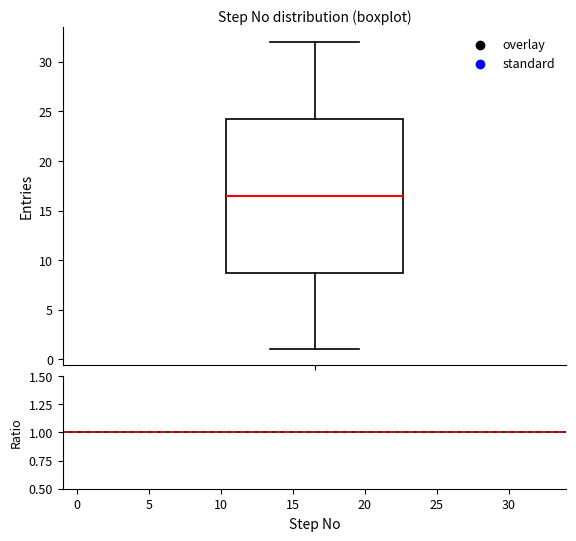

Read this box plot against the y-axis: the position of the median line, the range covered by the box, and the ends of both whiskers. The values are not printed on the chart, so give them approximately, as read against the axis.

median 16.5, box 9.0 to 24.5, whiskers 1.0 to 32.0